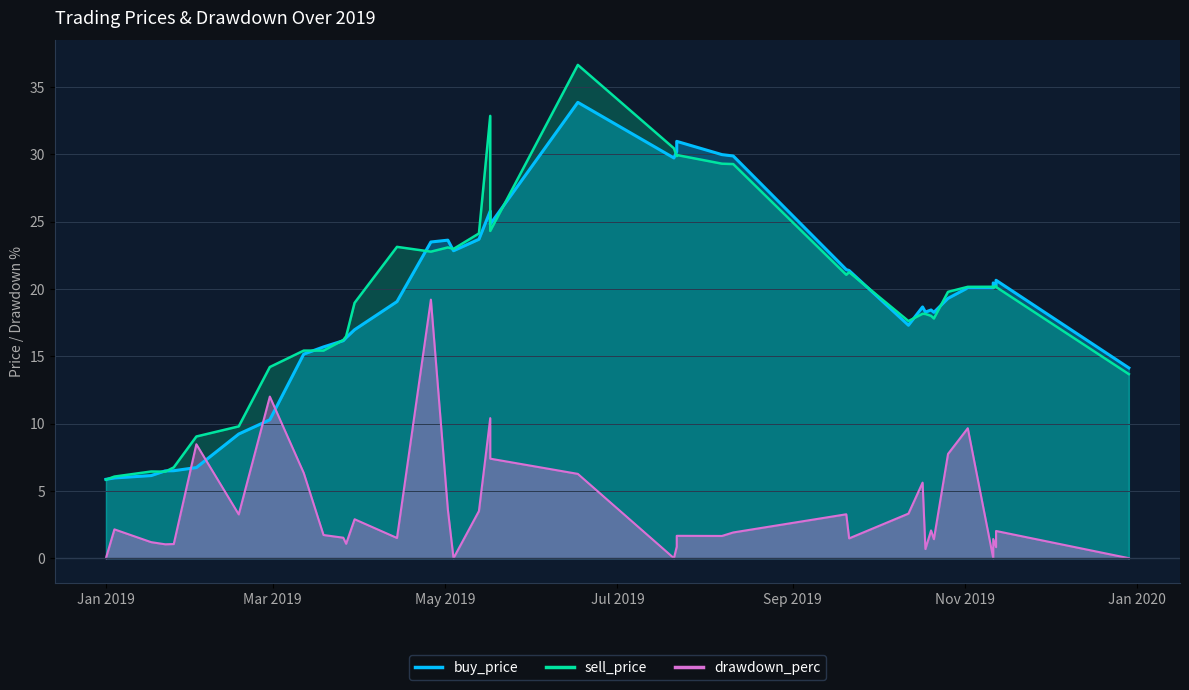

What are all the series names shown in the legend?

buy_price, sell_price, drawdown_perc